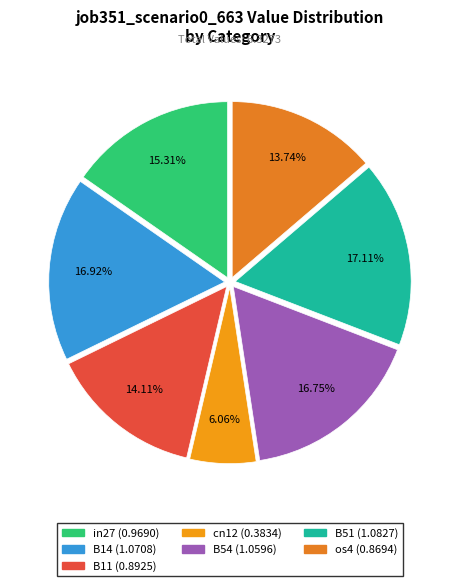

What is the smallest slice in the pie chart?

cn12